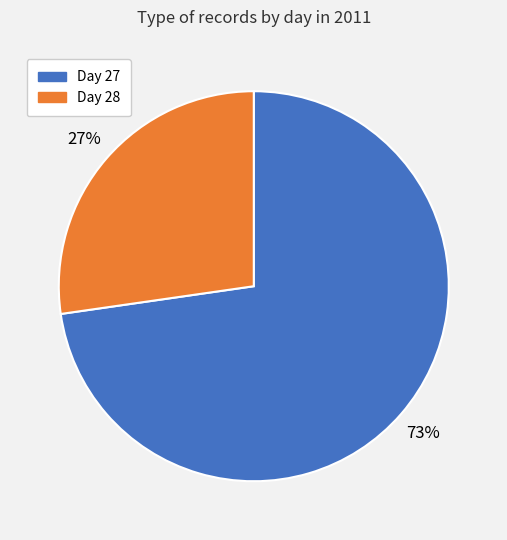

The Day 27 slice represents 73% of the pie. True or false?

True